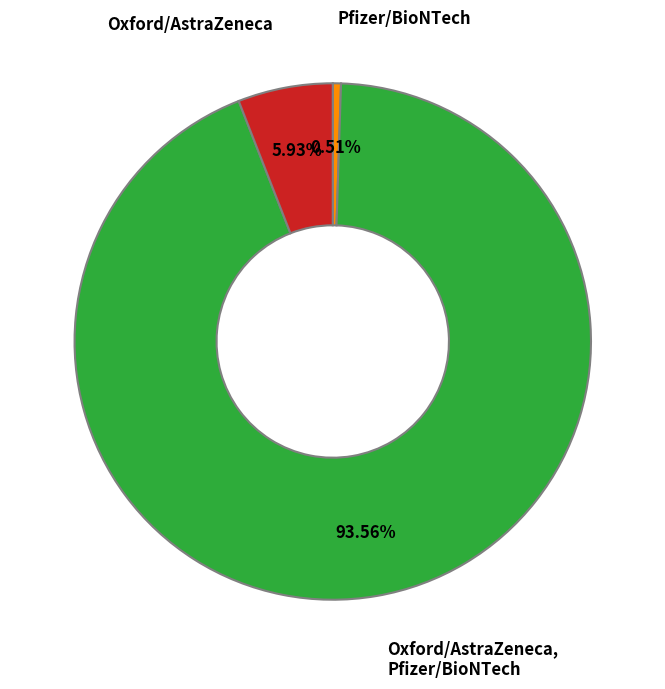

Approximately how many times larger is the value at Oxford/AstraZeneca compared to Pfizer/BioNTech?

11.6